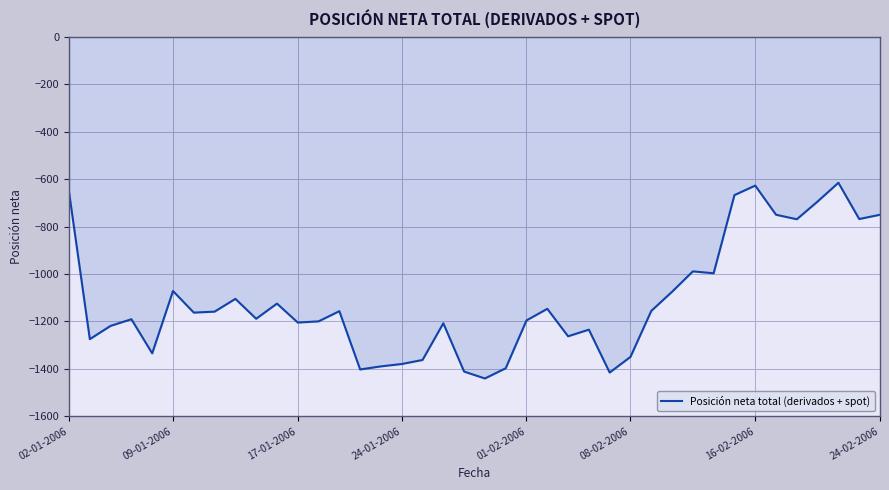

What is the maximum value shown in the chart?

-615